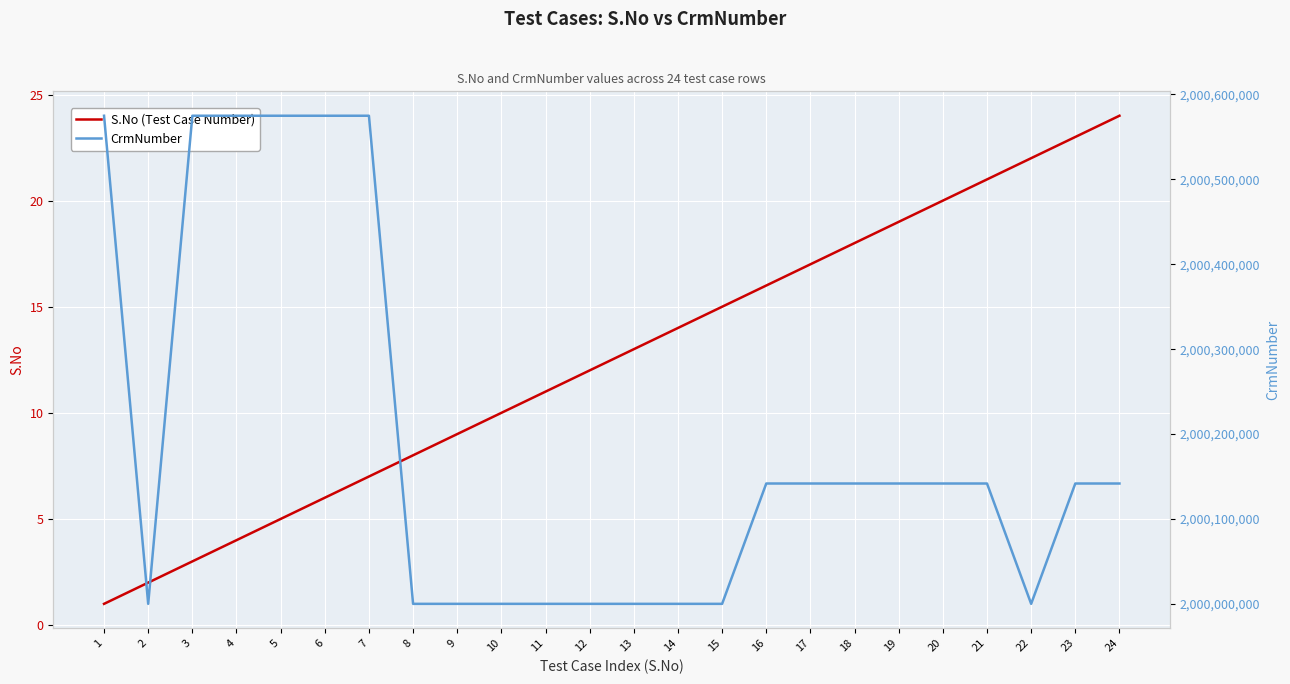

Does the chart display data point markers on the line(s)?

No